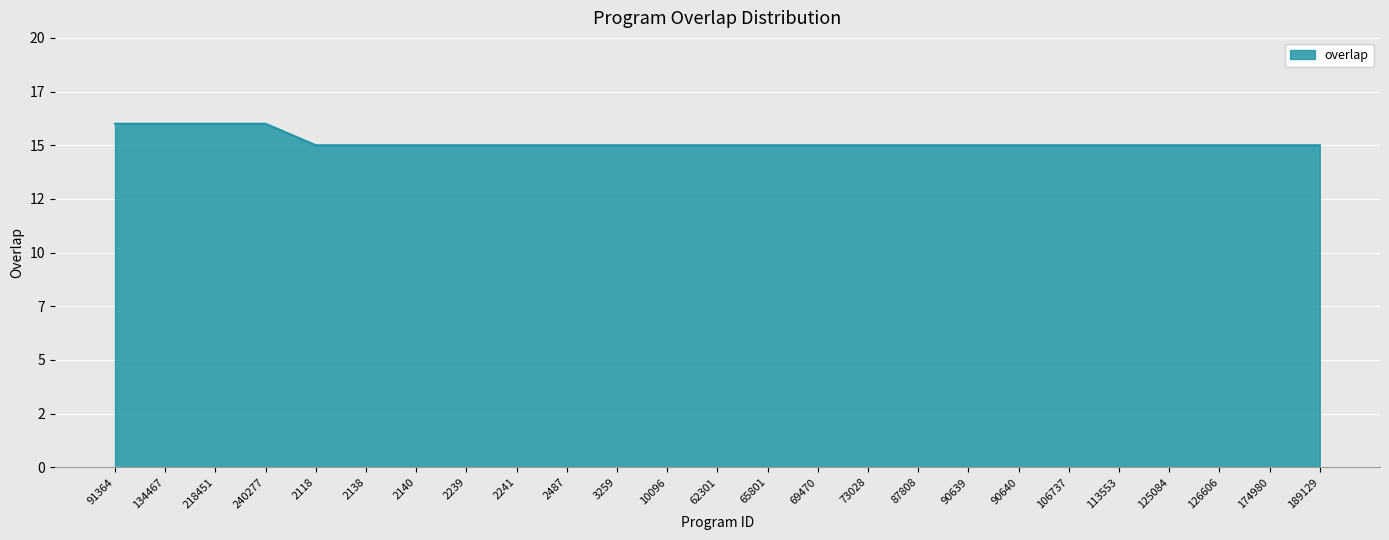

Does the chart have visible grid lines?

Yes